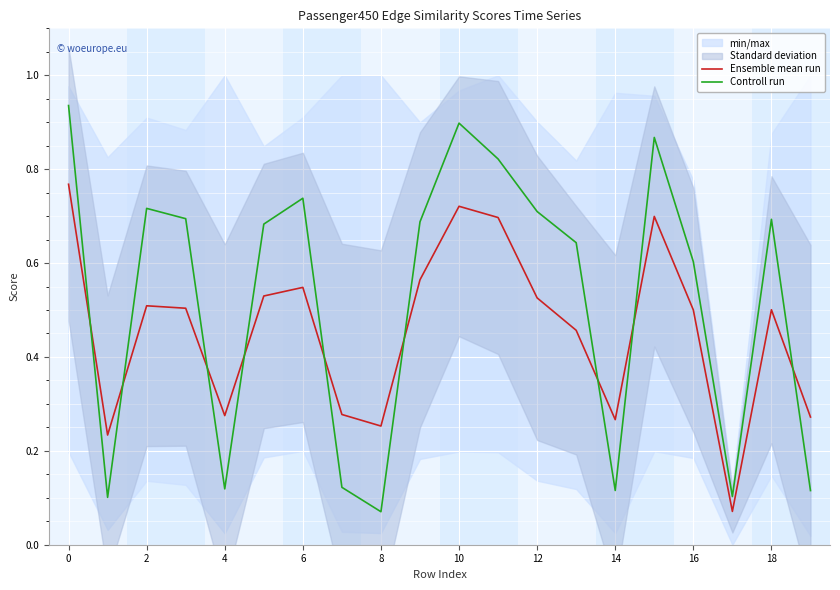

True or false: Controll run and Ensemble mean run cross at least once.

True